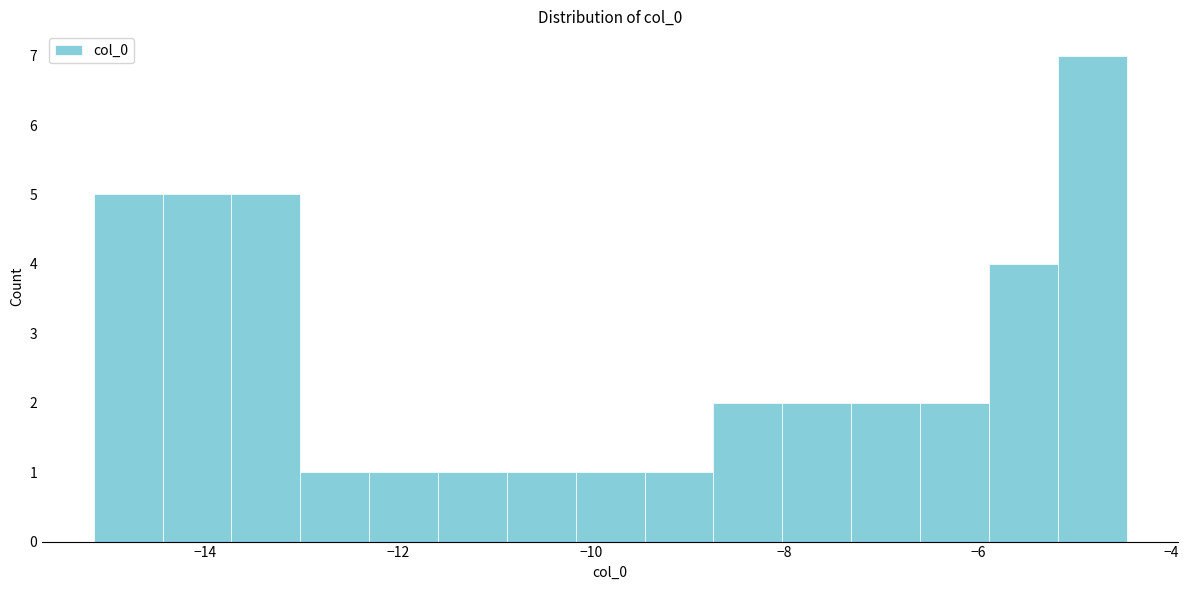

Around what value on the x-axis is the tallest bar? Give the approximate position of its centre, as read against the axis.

-4.8